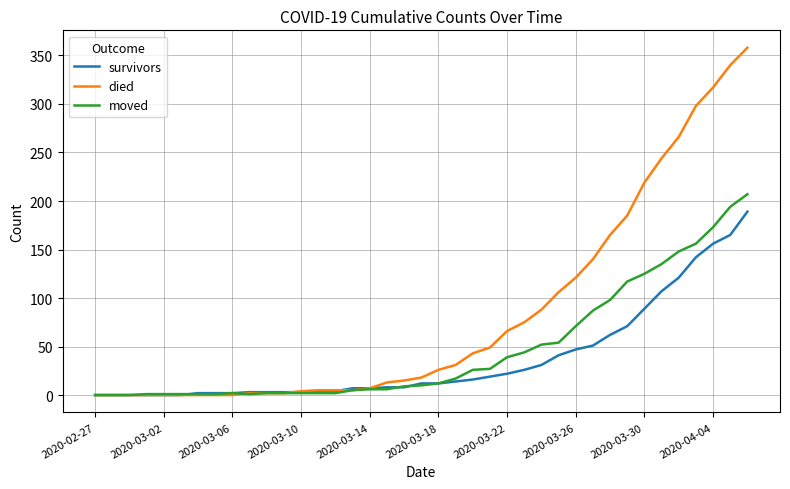

Rank the series by their maximum value, from highest to lowest.

died, moved, survivors